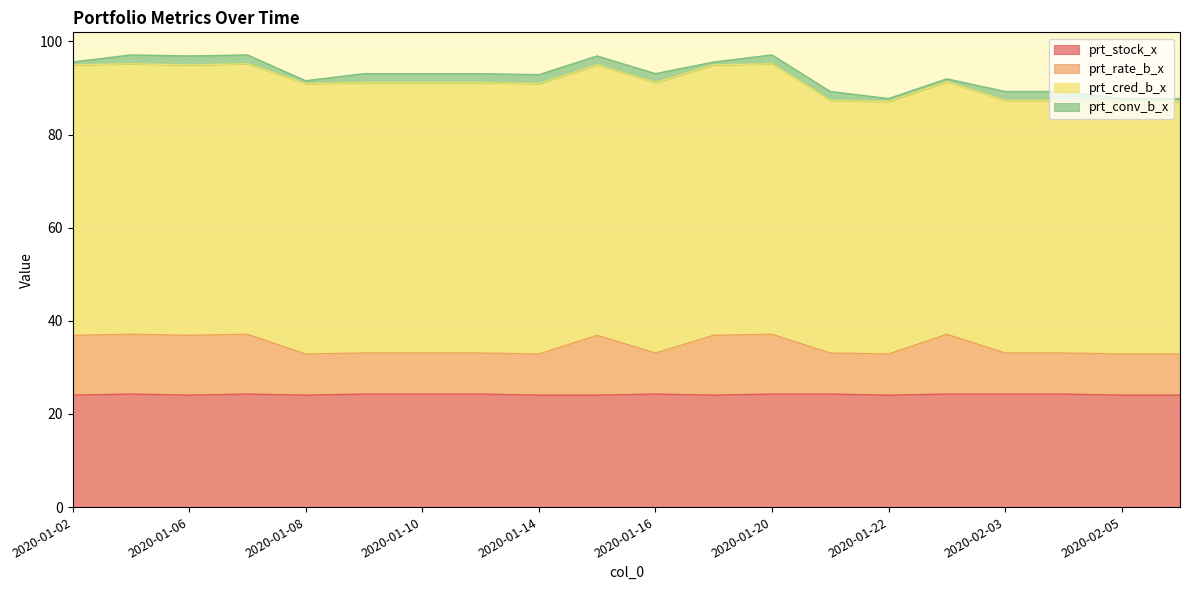

Which category has the highest value across all series?

2020-01-03